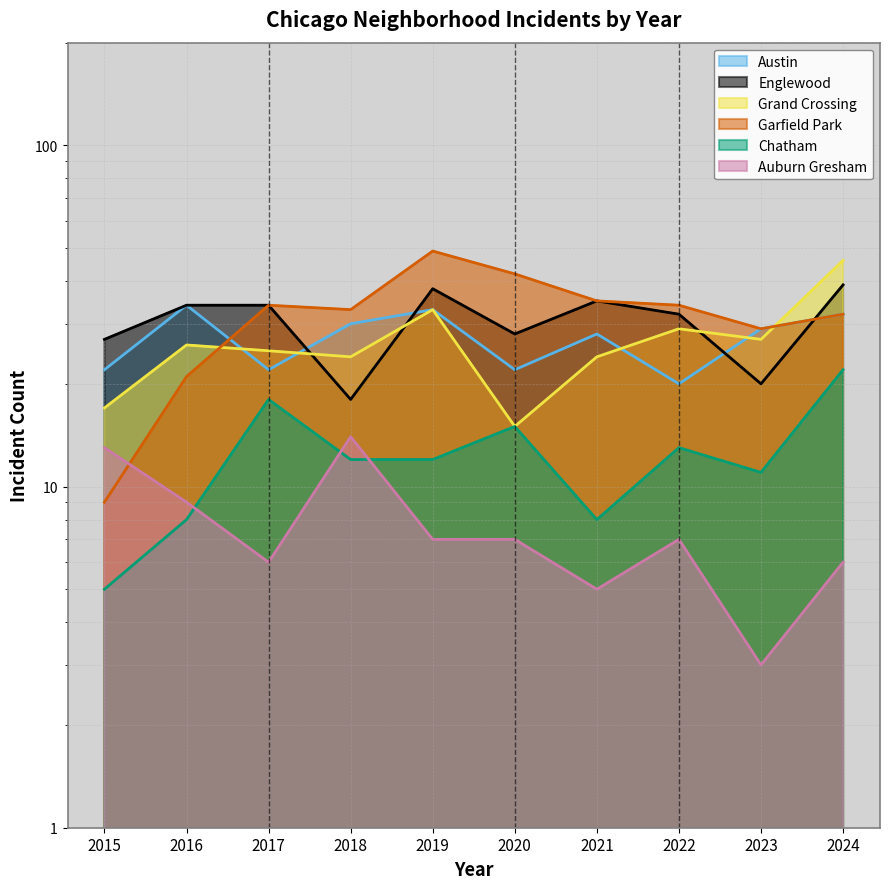

What are all the series names shown in the legend?

Austin, Englewood, Grand Crossing, Garfield Park, Chatham, Auburn Gresham